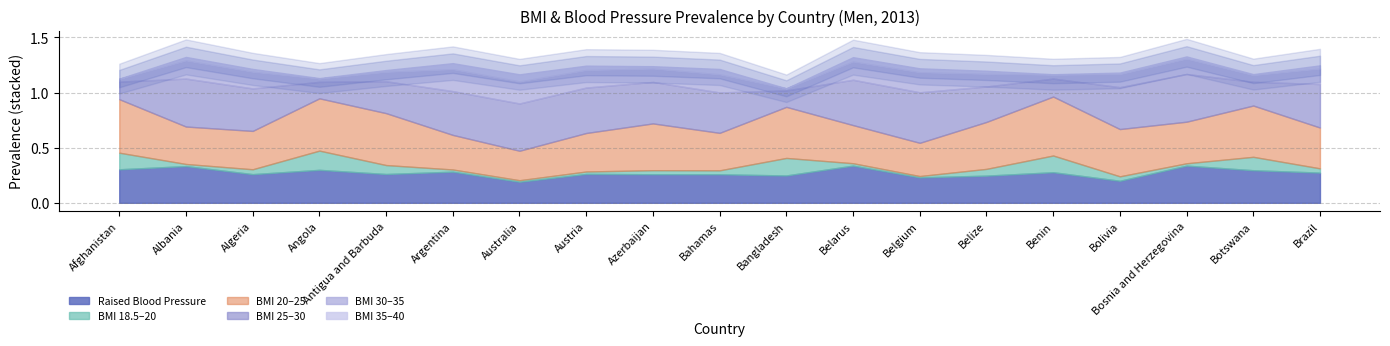

What is the spread (max minus min) of values at Algeria?

0.4